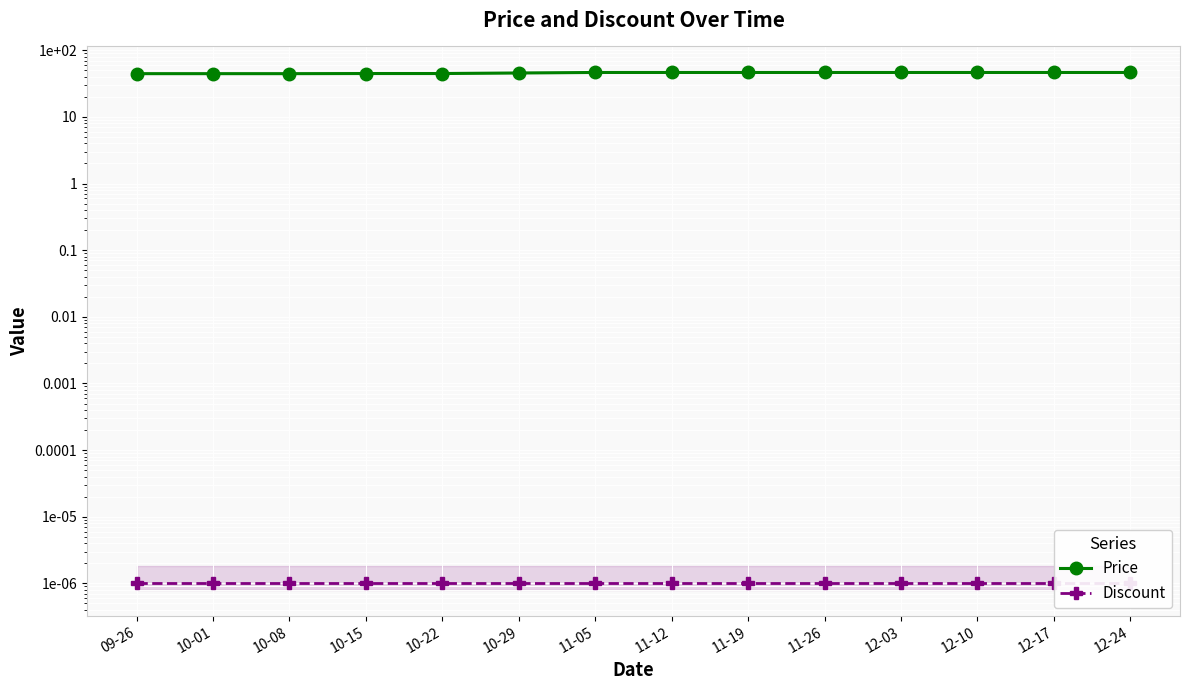

Reading left to right, what are all the values shown in this chart?

Price: 09-26=44.5	10-01=44.5	10-08=44.5	10-15=44.7	10-22=44.7	10-29=45.5	11-05=46.4	11-12=46.4	11-19=46.4	11-26=46.4	12-03=46.4	12-10=46.4	12-17=46.4	12-24=46.4
Discount: 09-26=0.0	10-01=0.0	10-08=0.0	10-15=0.0	10-22=0.0	10-29=0.0	11-05=0.0	11-12=0.0	11-19=0.0	11-26=0.0	12-03=0.0	12-10=0.0	12-17=0.0	12-24=0.0